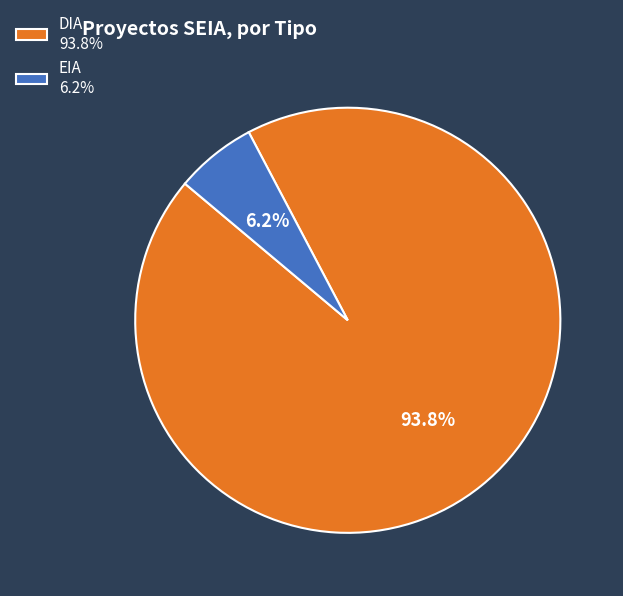

To the nearest percent, what is the difference between the DIA and EIA slice percentages?

88%